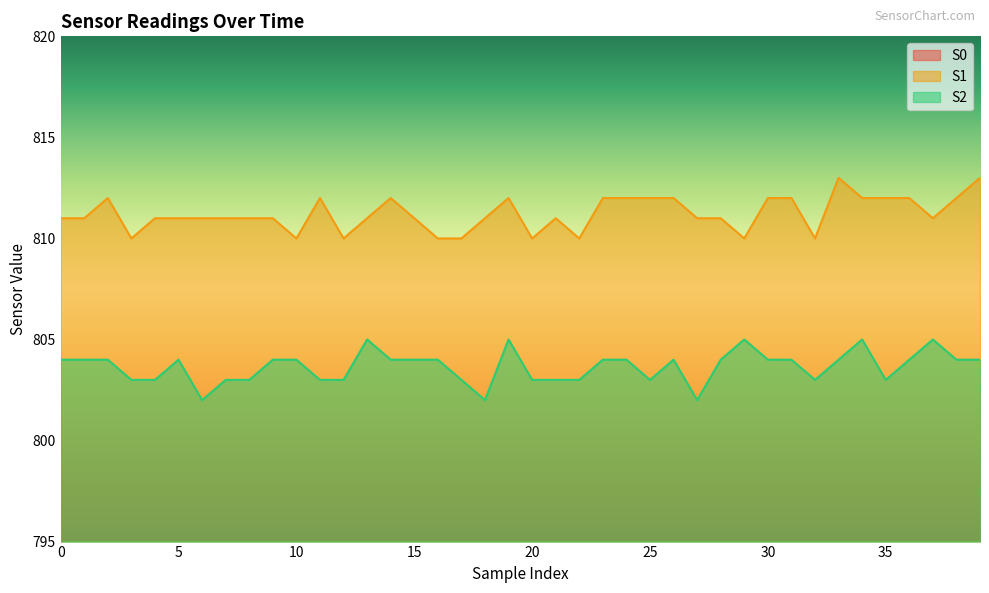

Which series has the largest range (max minus min)?

S0